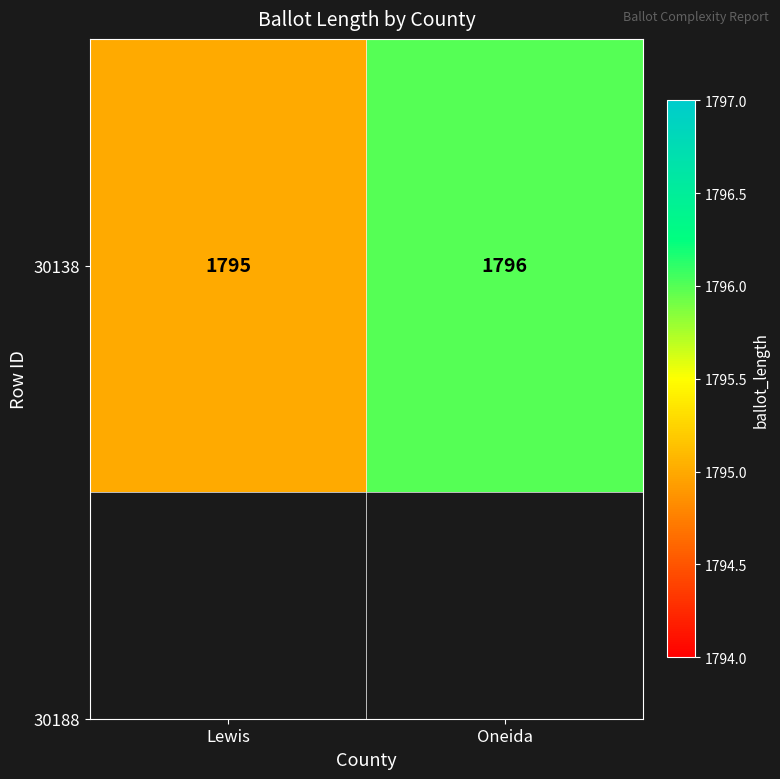

Reading left to right, what are all the values shown in this chart?

Lewis=1795	Oneida=1796